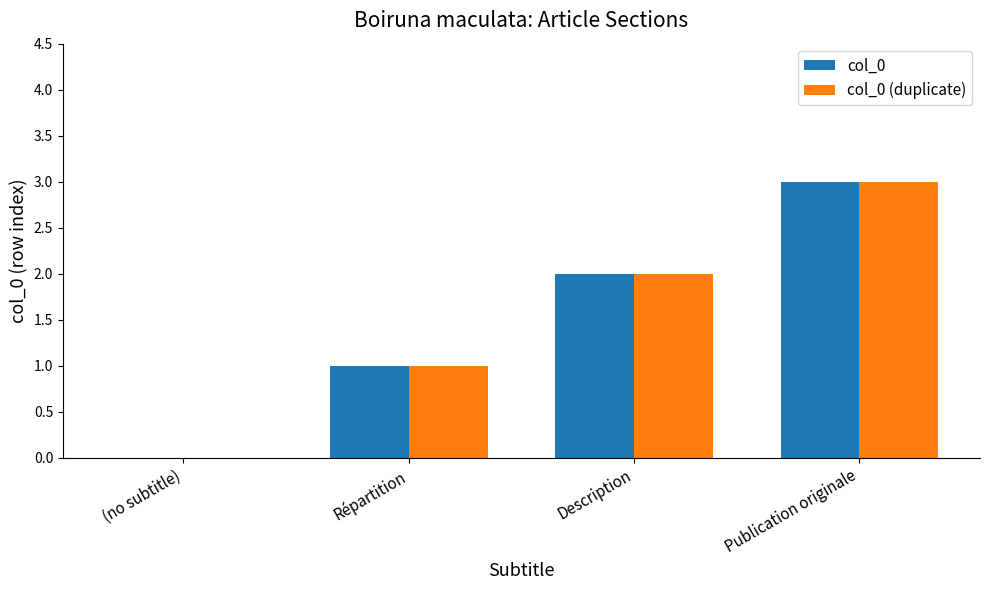

What is the total value across all series at Publication originale?

6